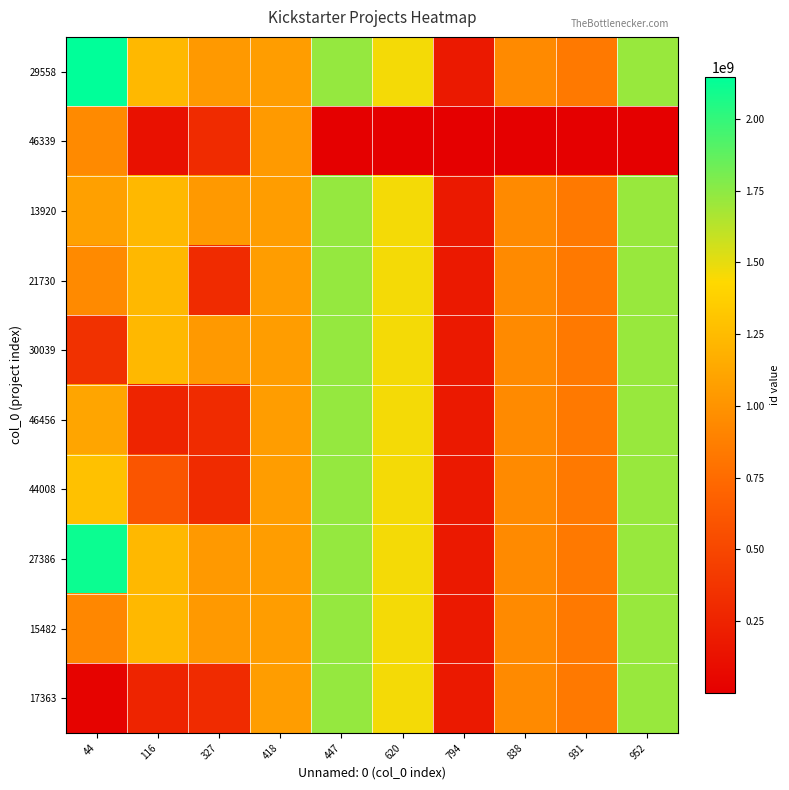

What is the minimum value shown in the chart?

65